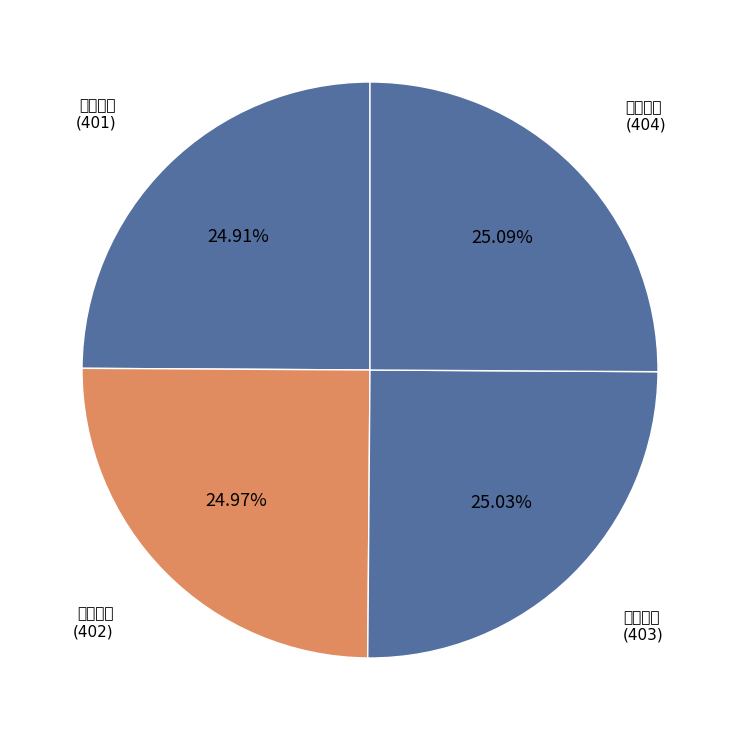

How many segments does this pie chart have?

4